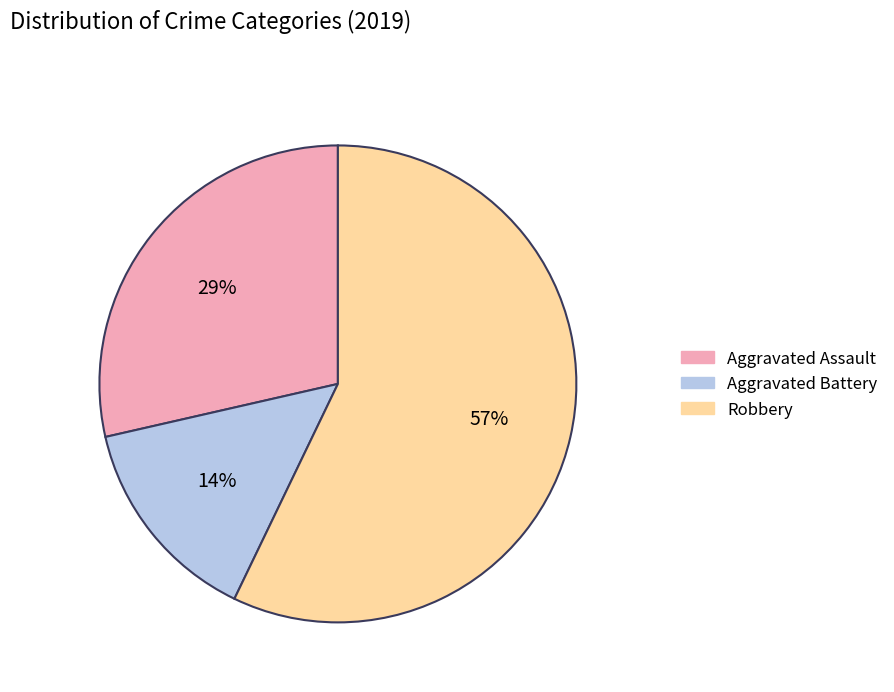

Does any single category account for the majority?

Yes